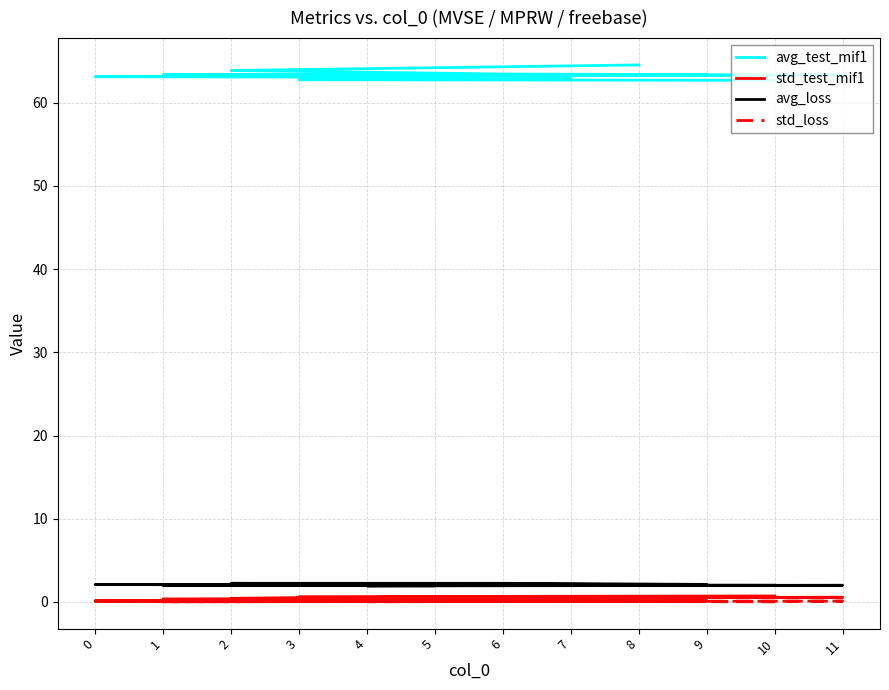

How many interior local valleys does the std_test_mif1 series have?

3